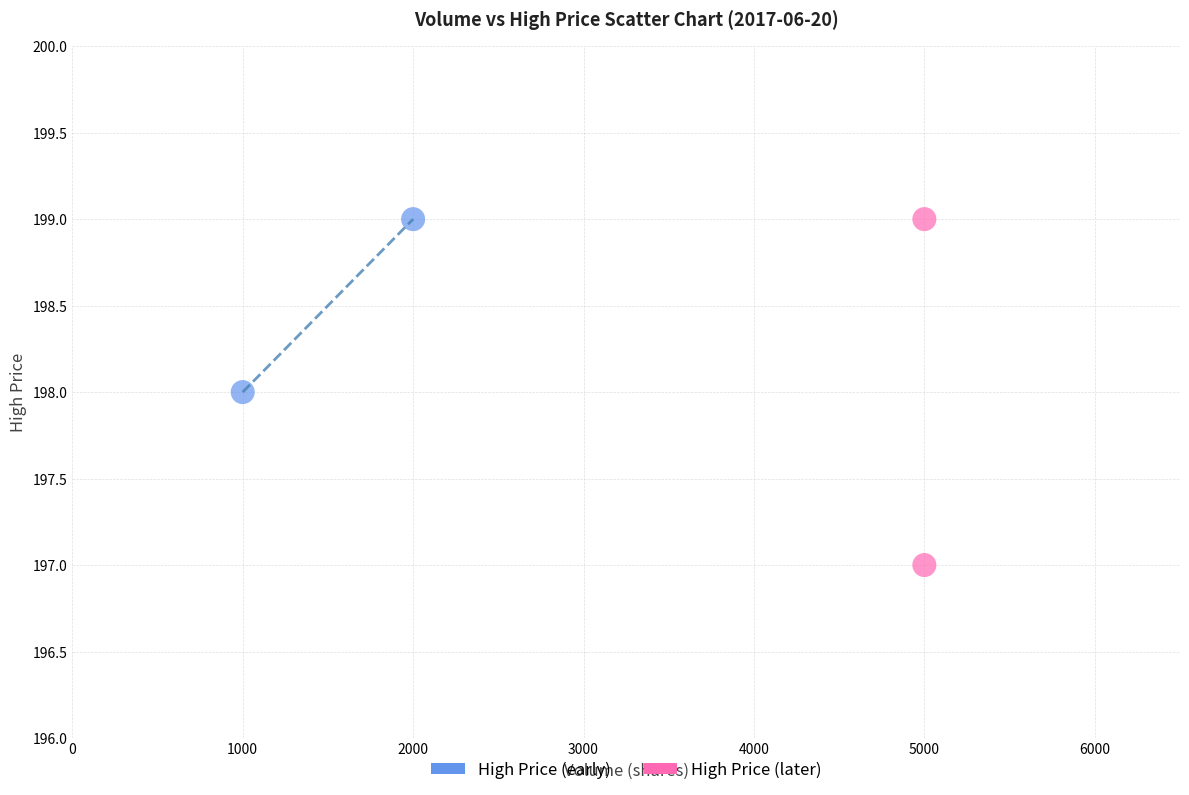

Which series has the largest Y range (max minus min)?

High Price (later)